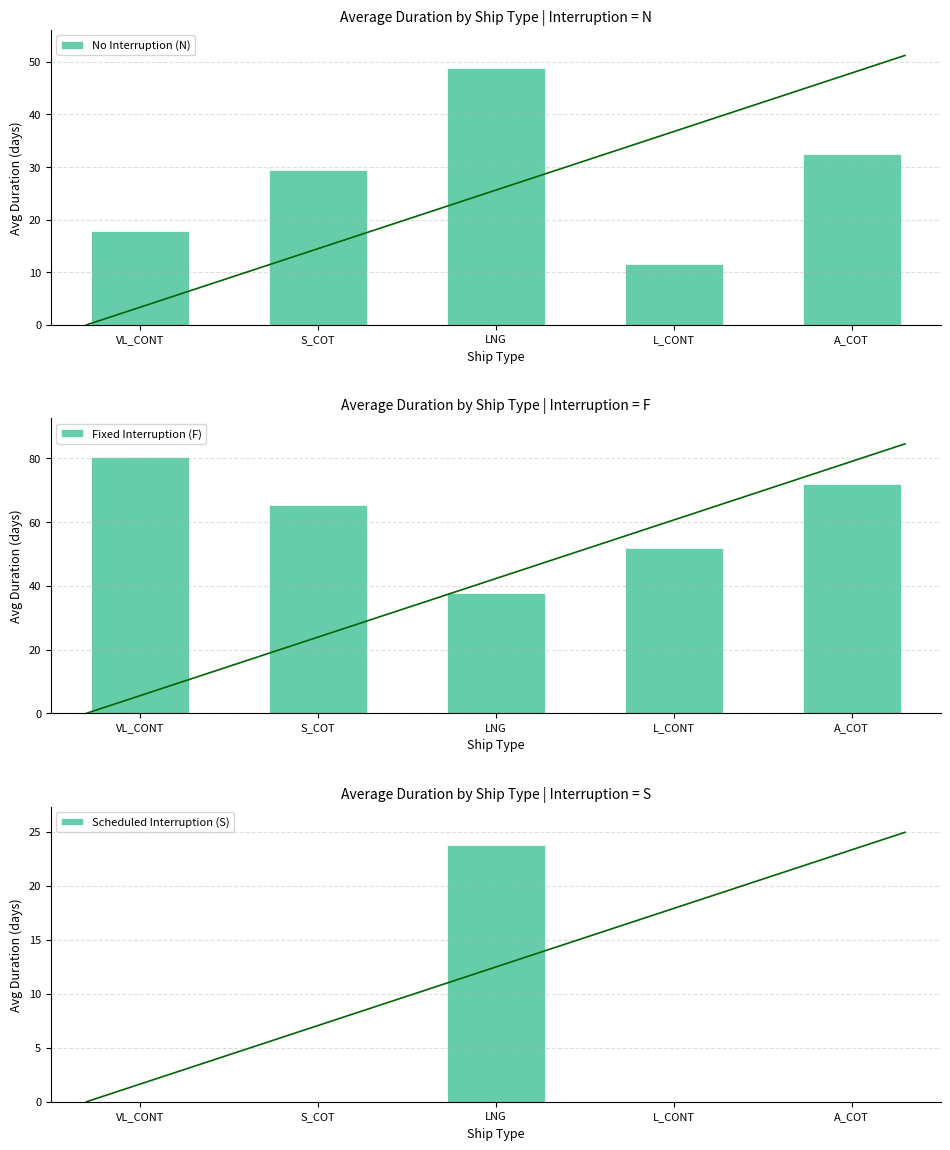

Which series has the widest spread of values?

Fixed Interruption (F)